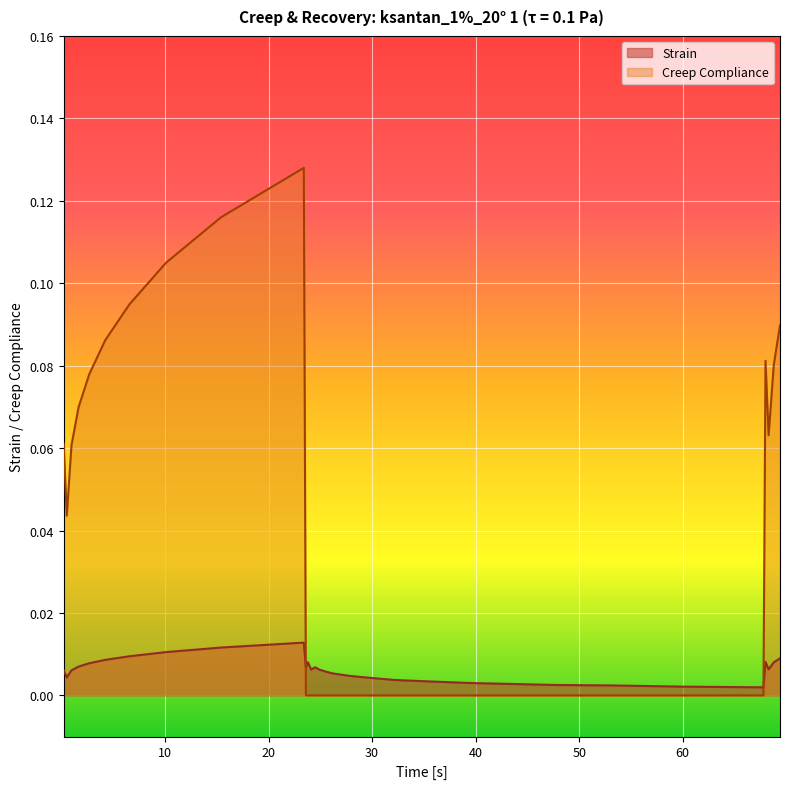

Which series has the widest spread of values?

Creep Compliance